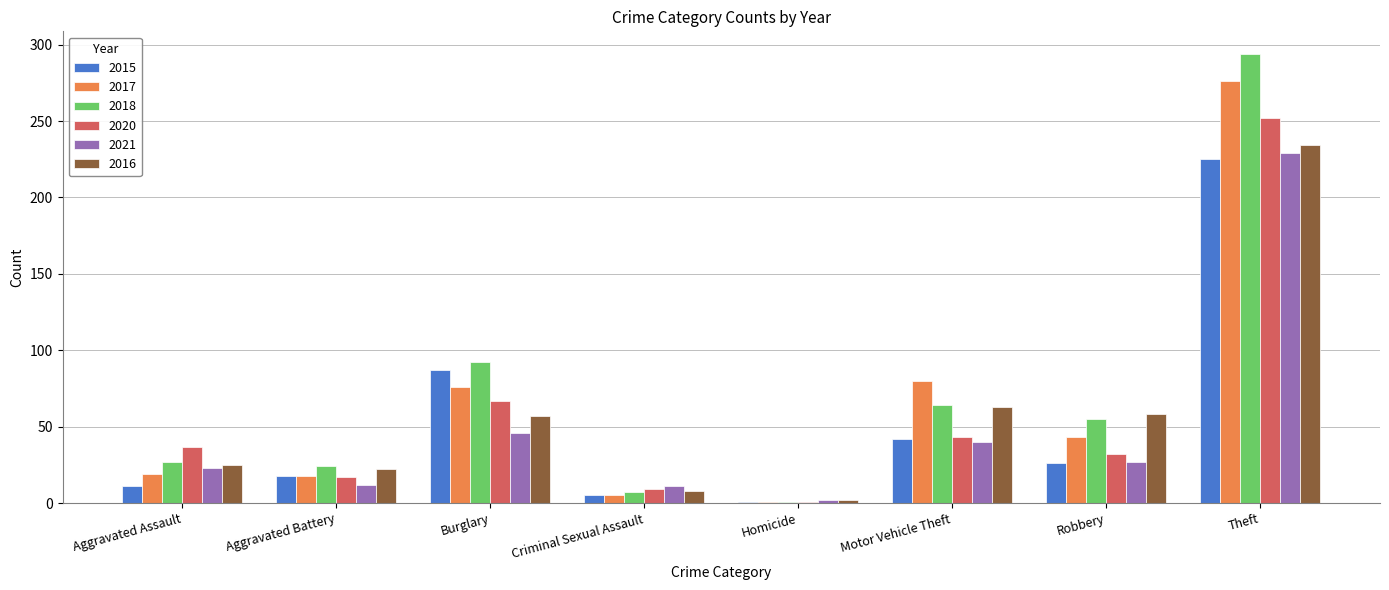

At how many categories does at least one series exceed 137?

1